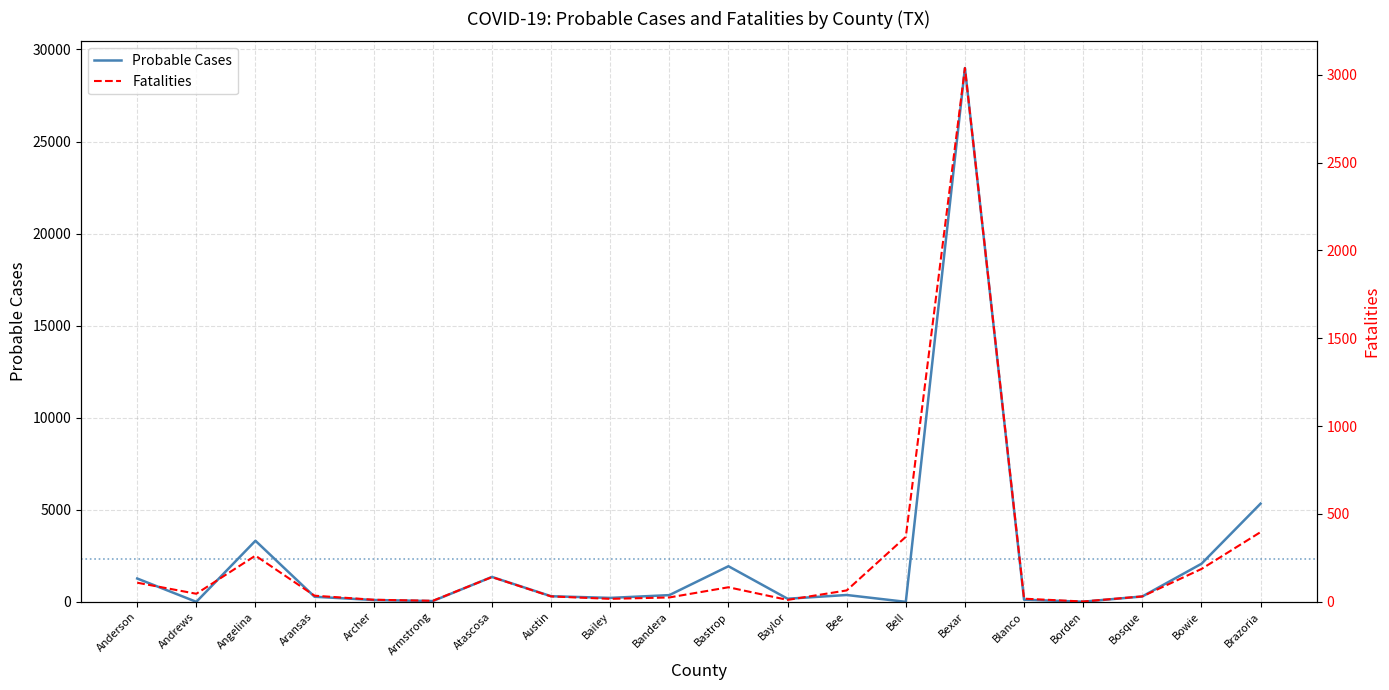

What position from the left is Bailey?

9